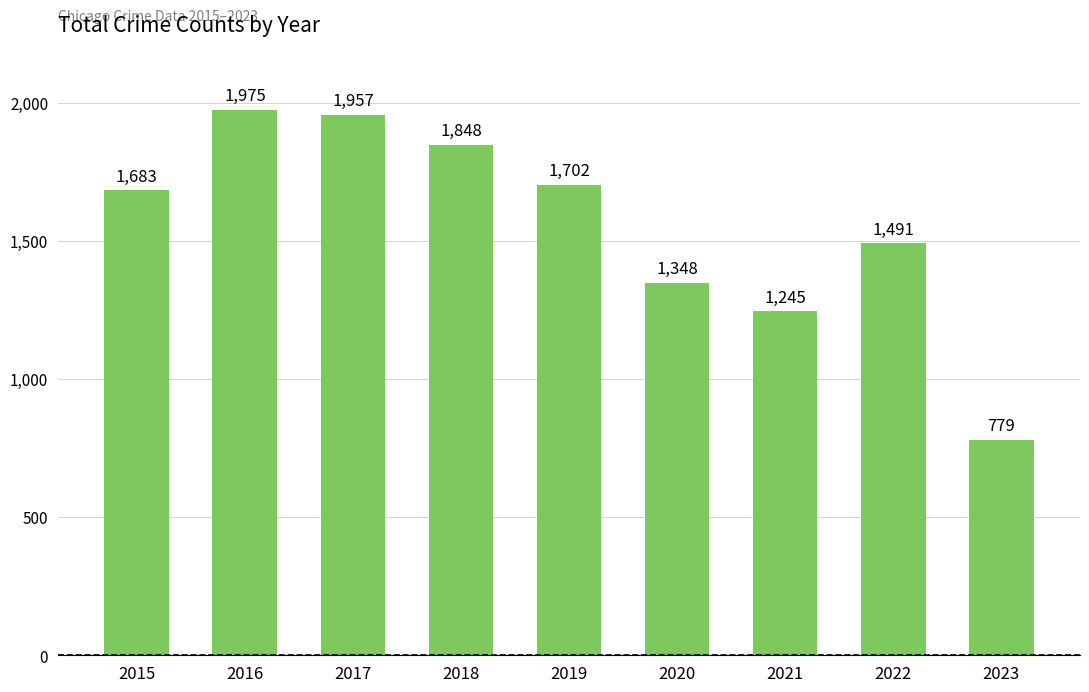

What is the sum of the values at 2021 and 2016?

3220